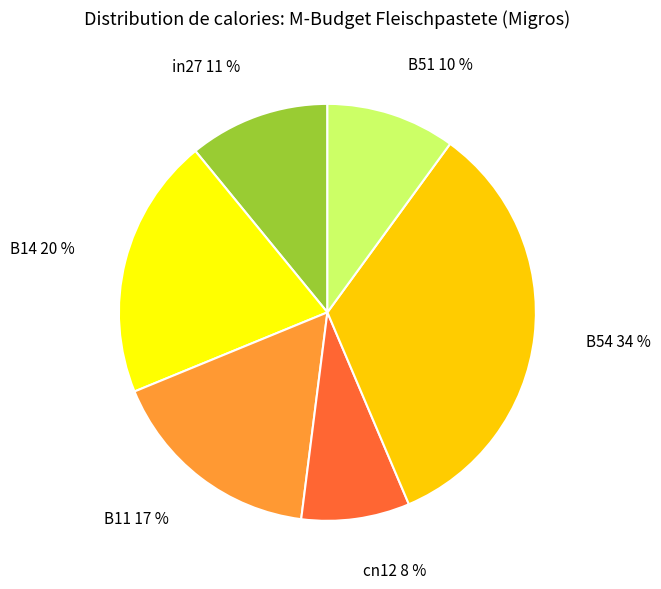

Which slice is the smallest?

cn12